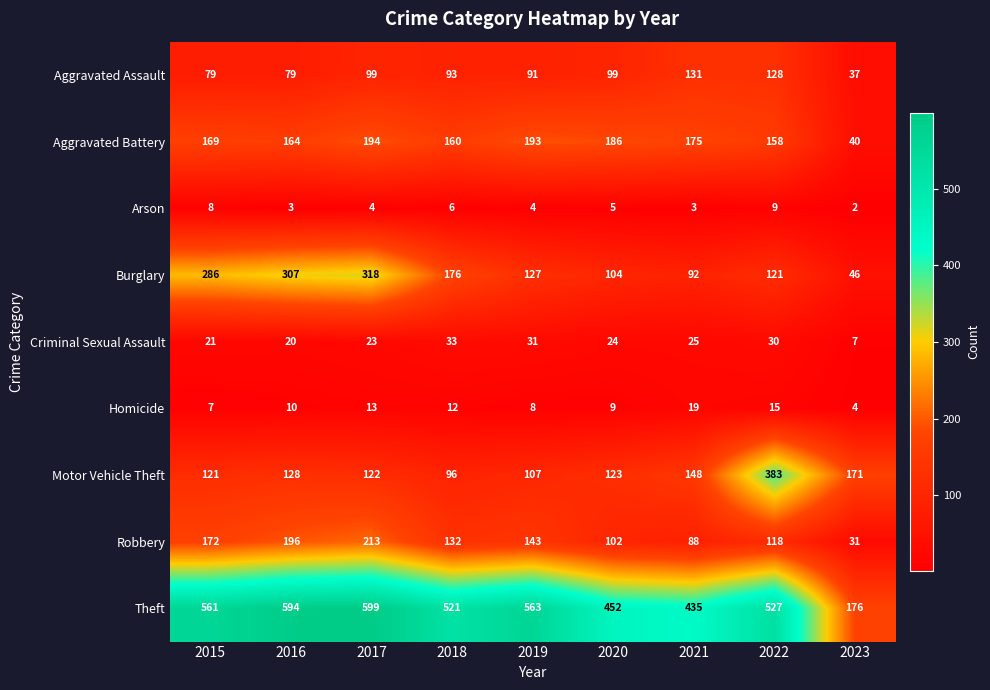

Is it true that Criminal Sexual Assault equals 30 at 2015?

False